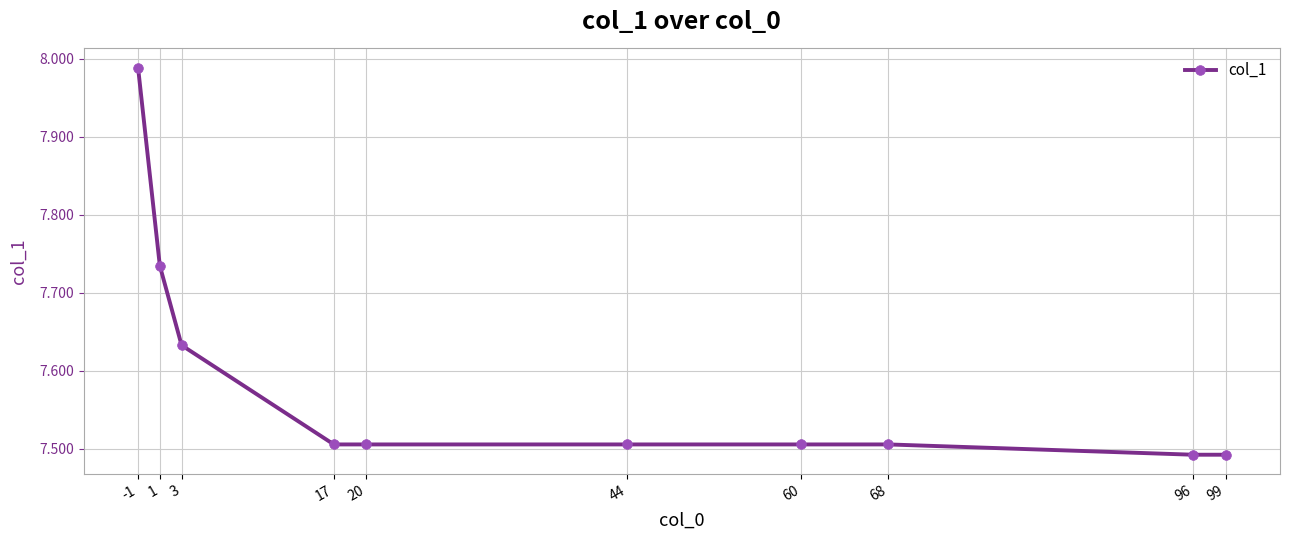

What is the sum of all values?

75.9